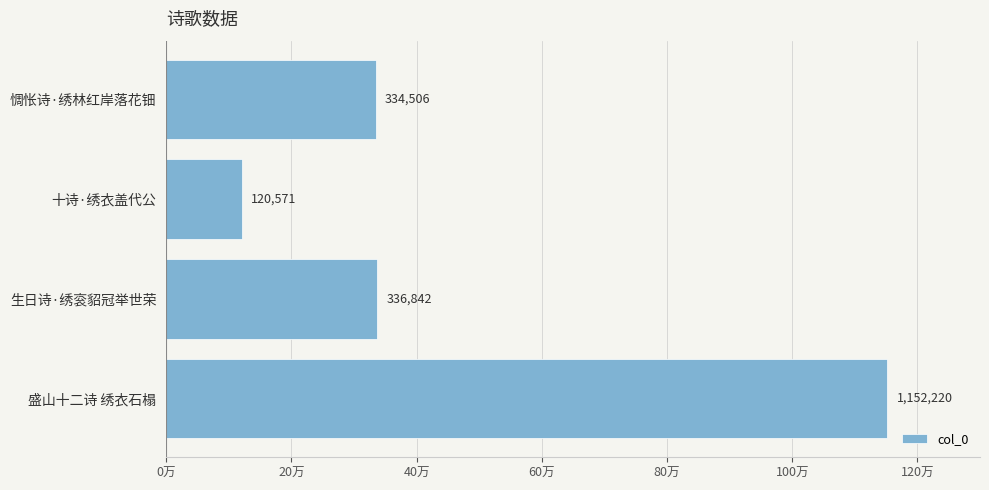

Does the chart contain any negative values?

No